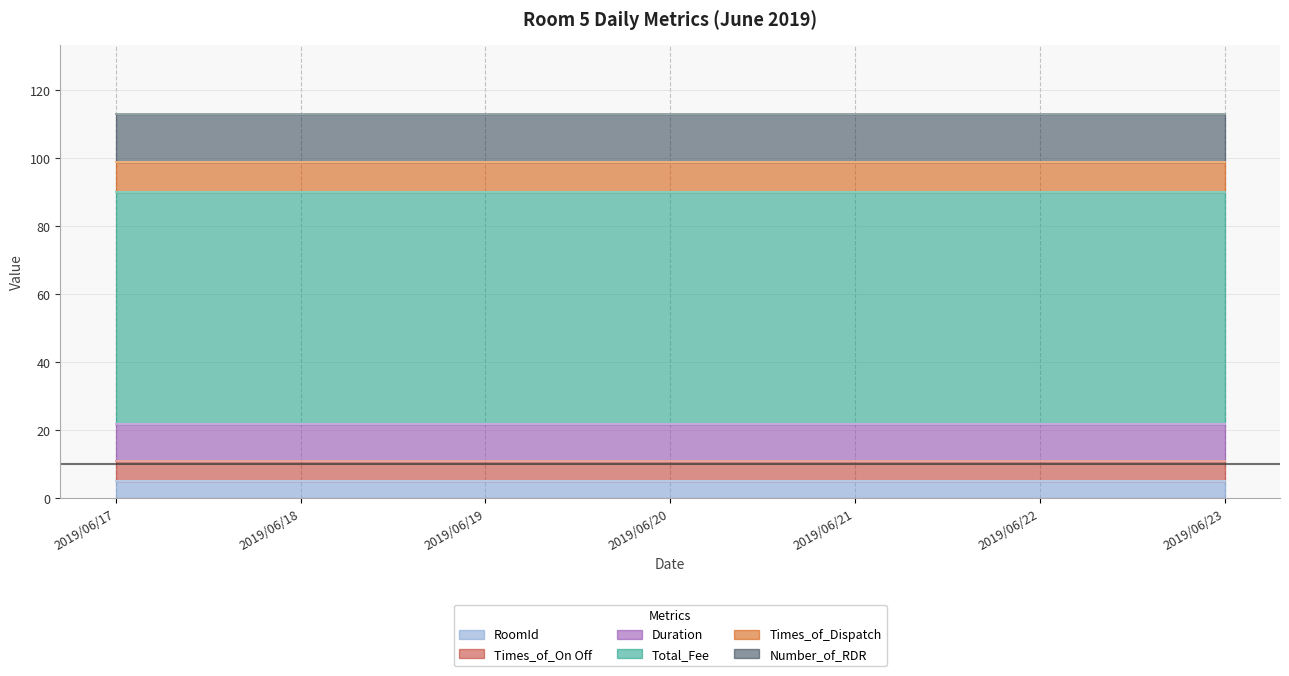

How many data points does each series have?

7